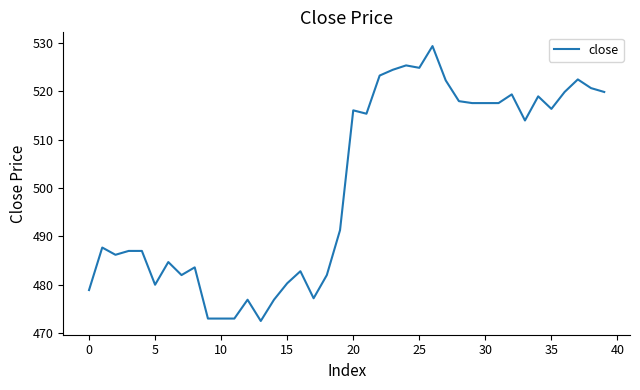

What is the difference between the maximum and minimum values?

56.9